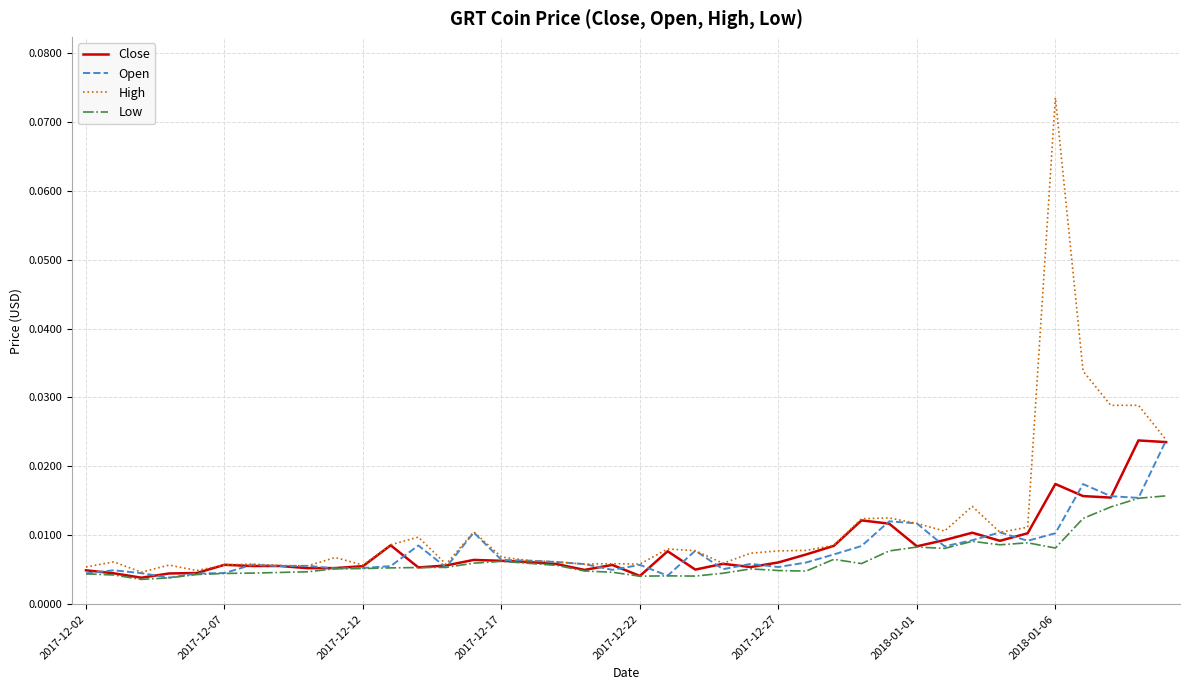

At which category does the chart reach its peak across all series?

2018-01-06